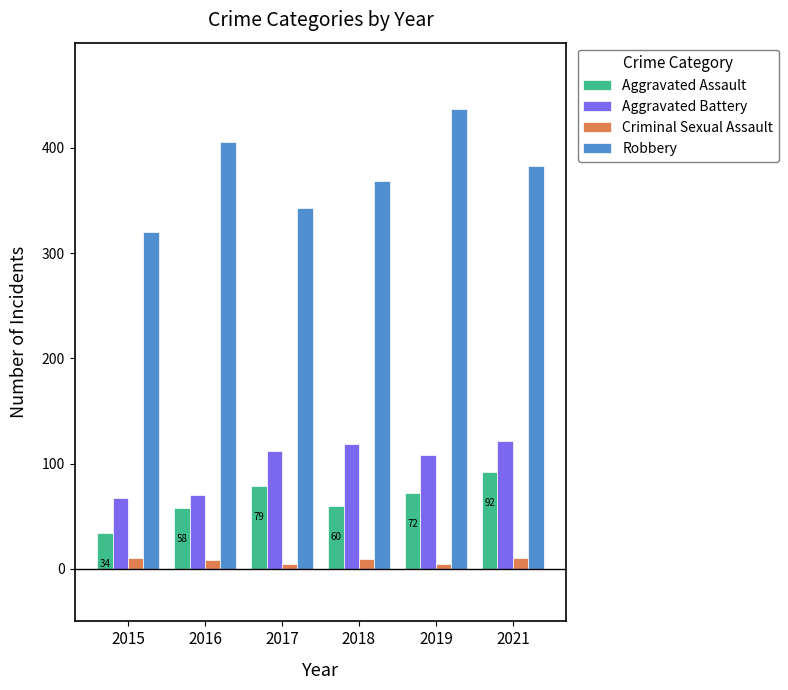

Does the chart contain stacked bars?

No